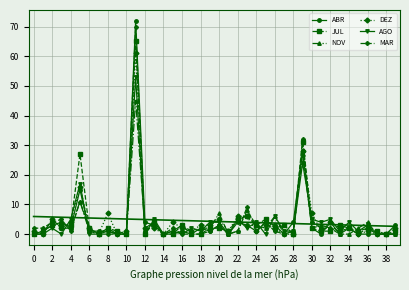

The MAR series shows 4 at 30. True or false?

True